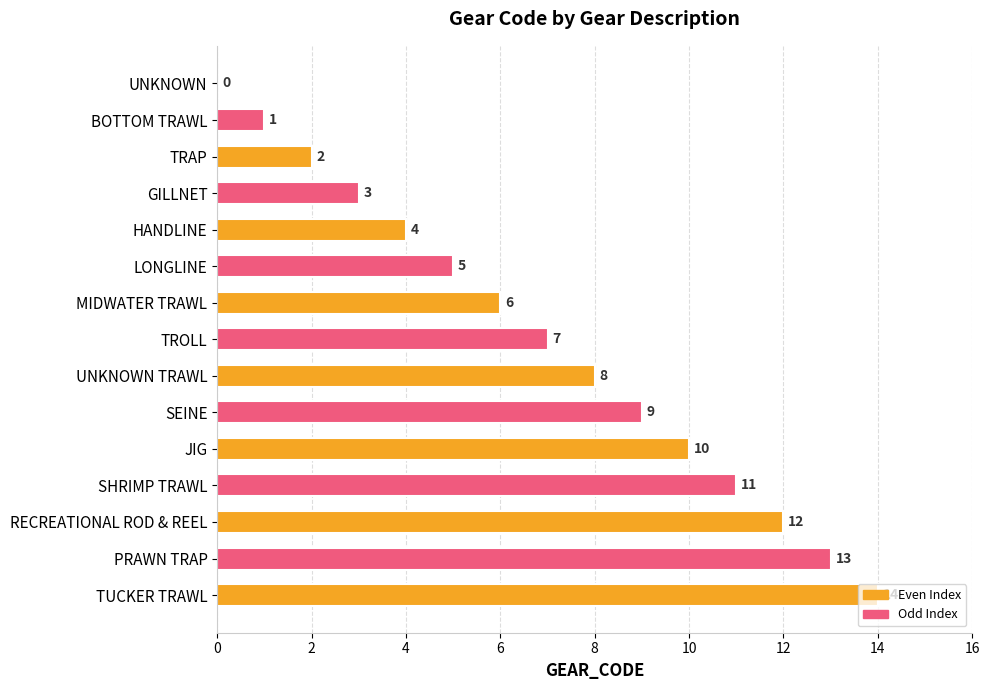

What is the maximum value shown in the chart?

14